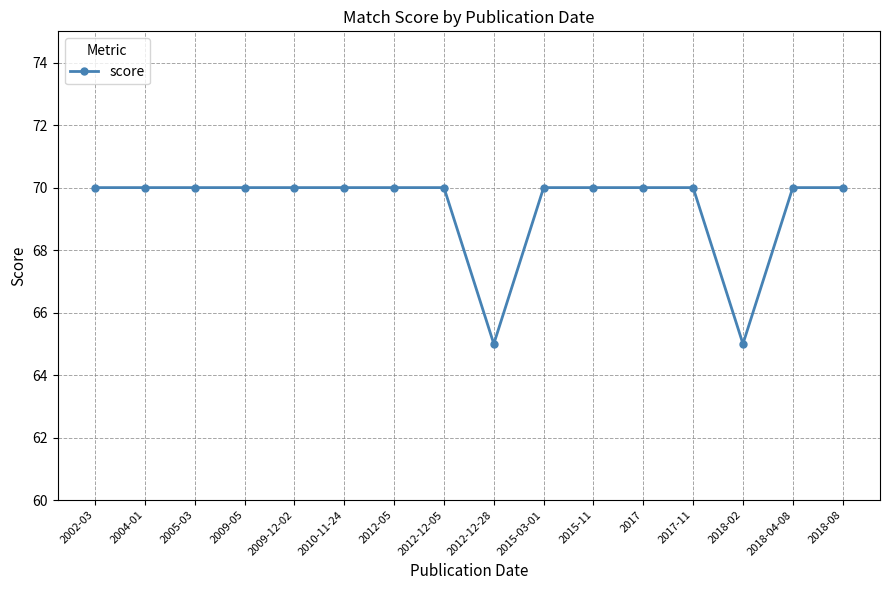

The chart shows a value of 96 at 2018-02. True or false?

False